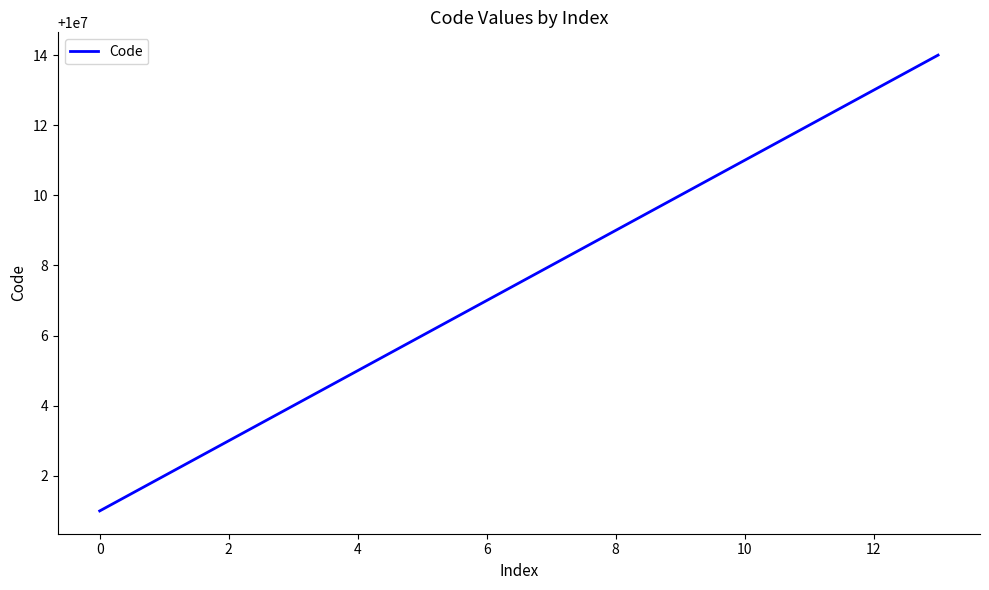

What is the difference between the maximum and minimum values?

13